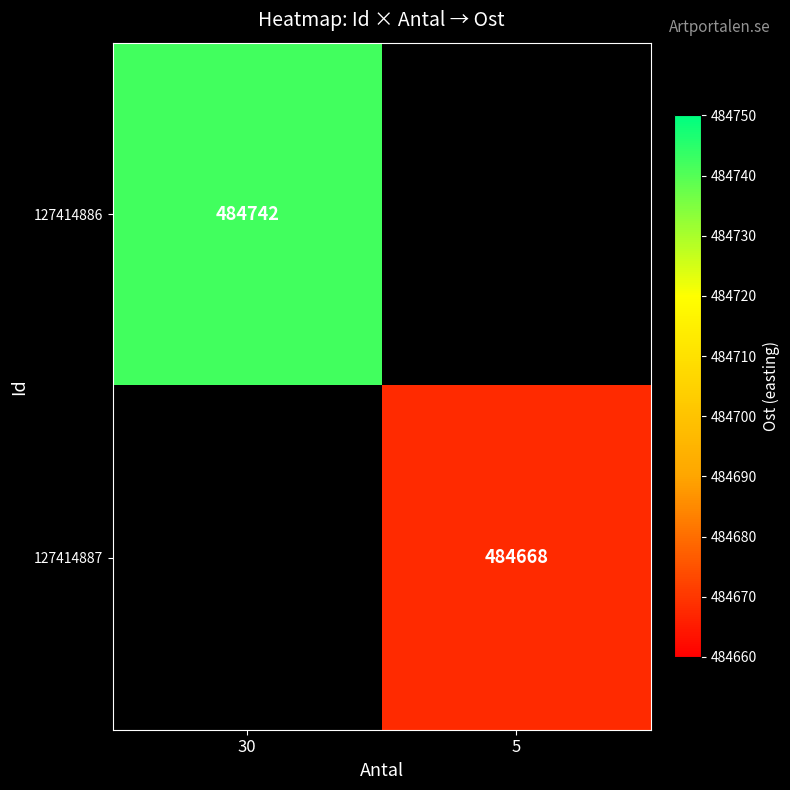

The 127414886 series shows 188436 at 30. True or false?

False